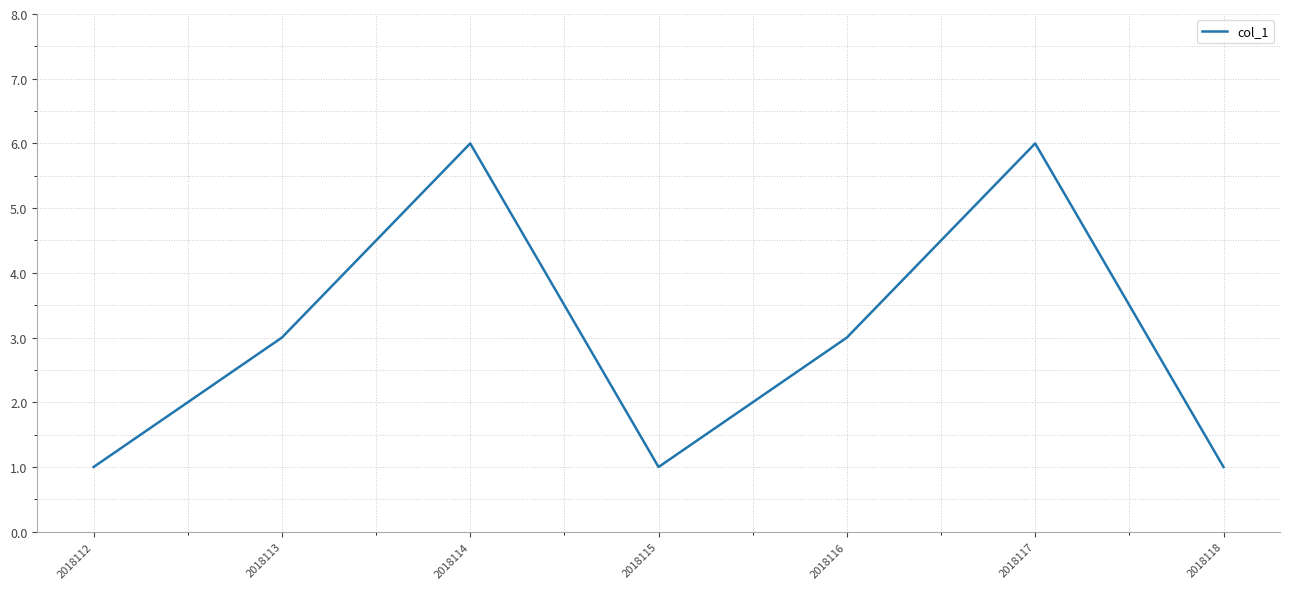

Where is the first local maximum?

2018114